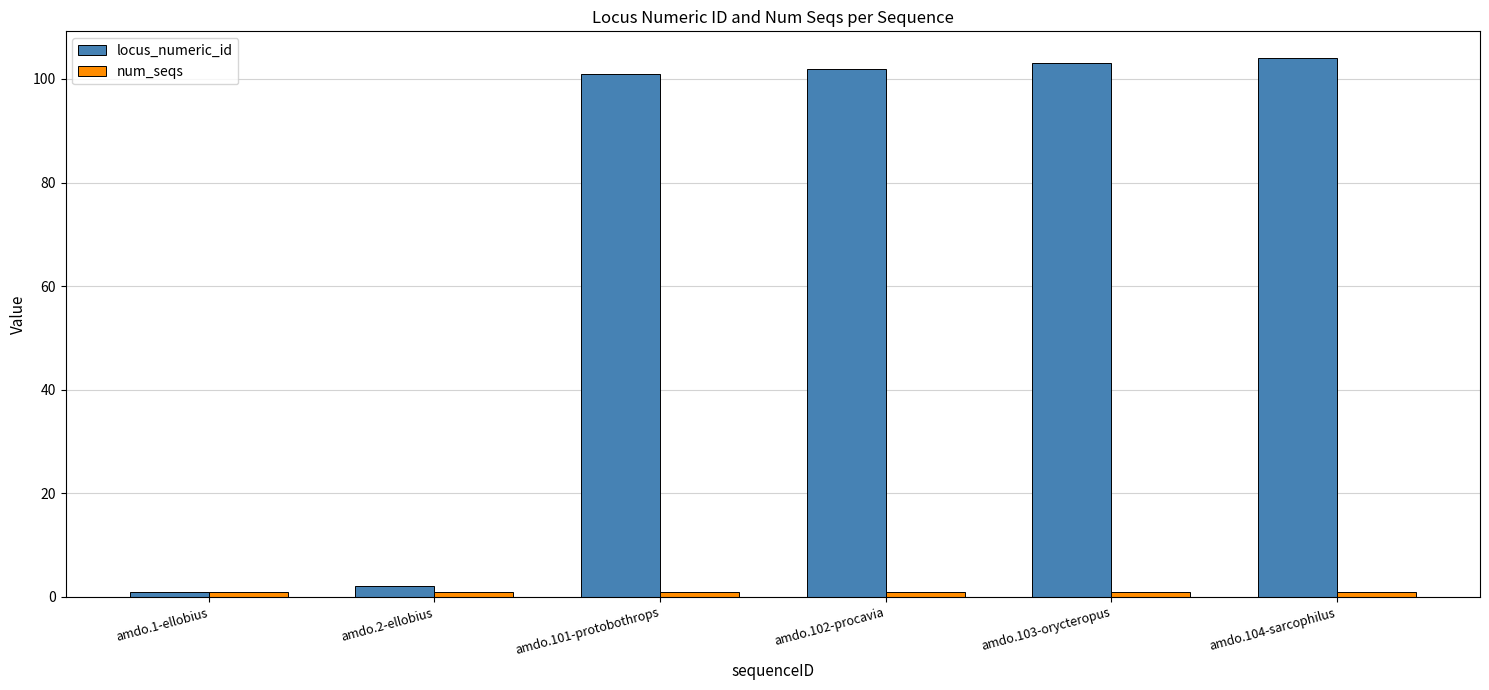

Which series has the largest total across all categories?

locus_numeric_id